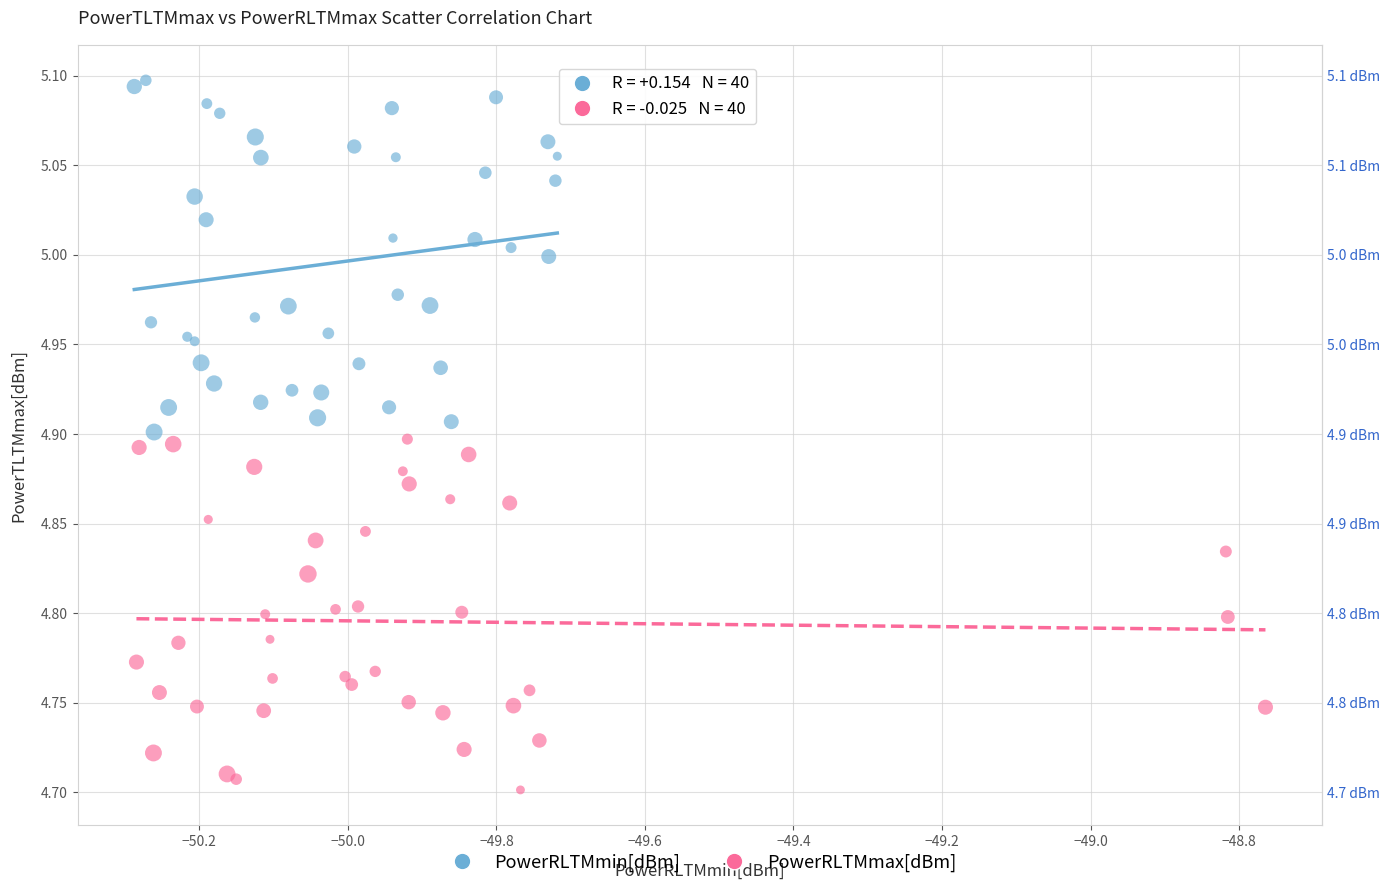

Which series contains the highest Y value?

PowerRLTMmin[dBm]